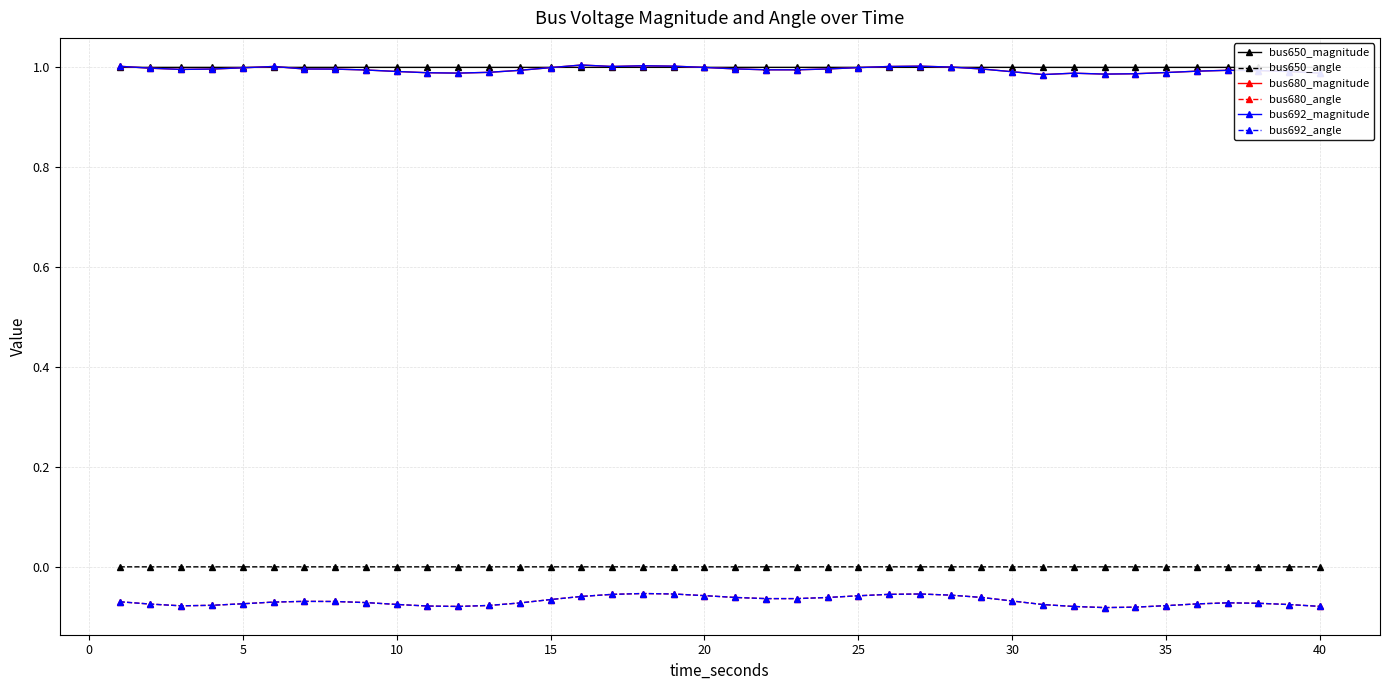

True or false: bus692_magnitude and bus692_angle intersect in this chart.

False